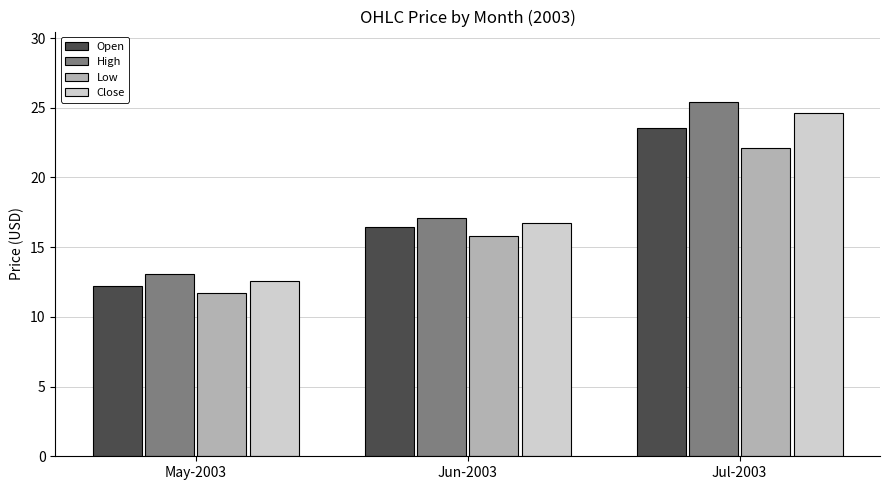

Reading right to left, list all the values displayed in this chart.

Open: 23.5	16.5	12.2
High: 25.4	17.1	13.1
Low: 22.1	15.8	11.7
Close: 24.7	16.7	12.6